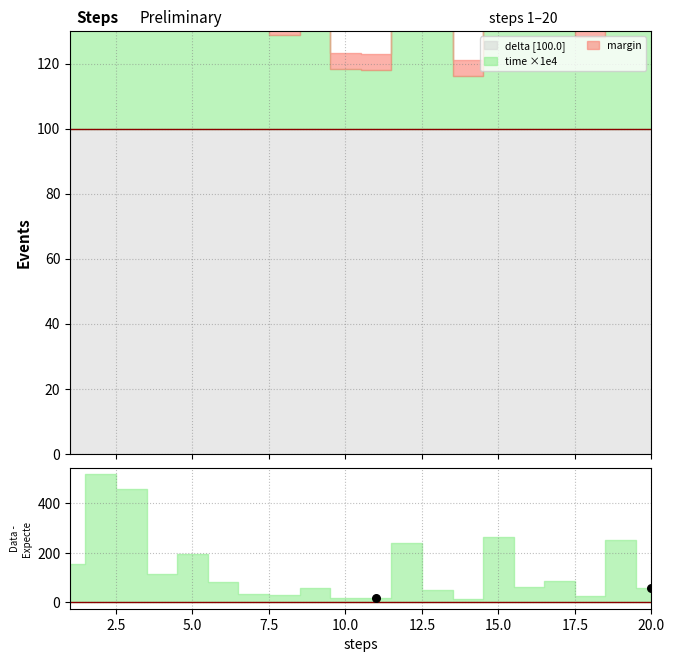

Which series has the largest total across all categories?

delta